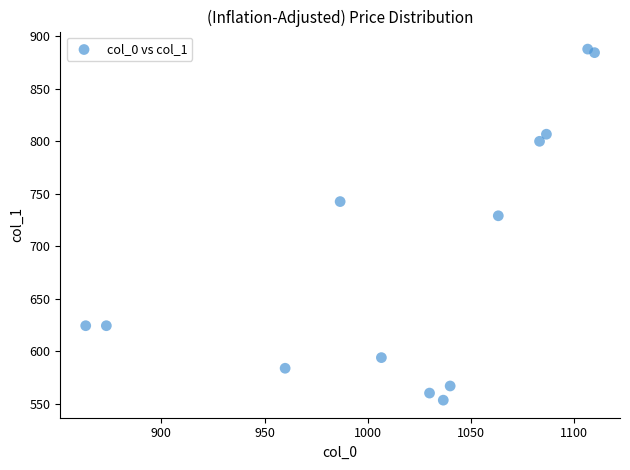

What Y value in the scatter plot is closest to 720?

729.0